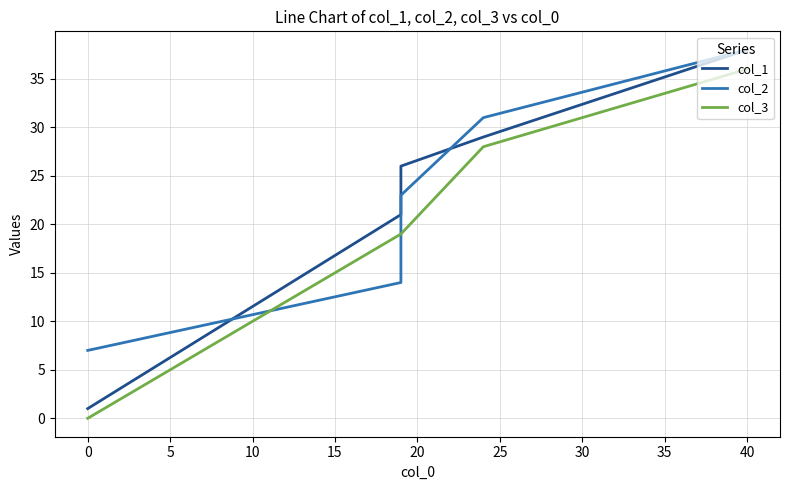

What are all the series names shown in the legend?

col_1, col_2, col_3